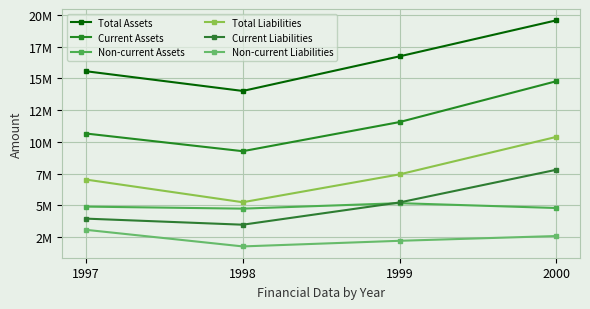

What is the difference between the highest and lowest values at 1997?

12487125